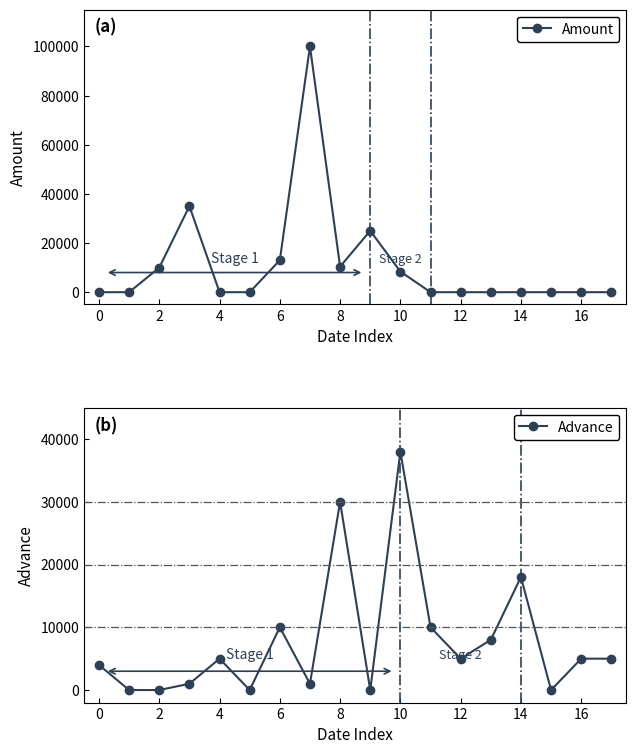

True or false: Amount has more than 2 interior local peaks.

True